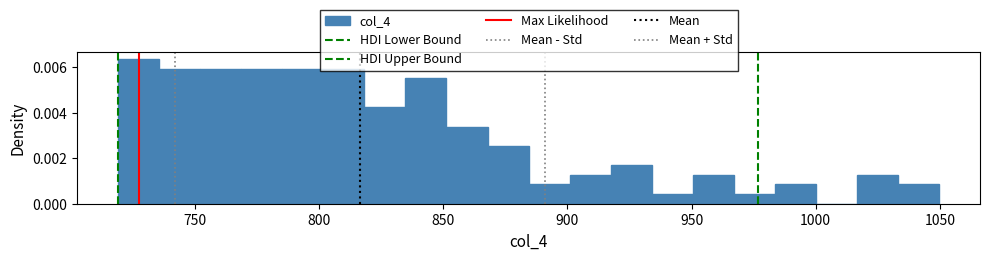

Read against the x-axis, roughly where is the centre of the tallest bar?

725